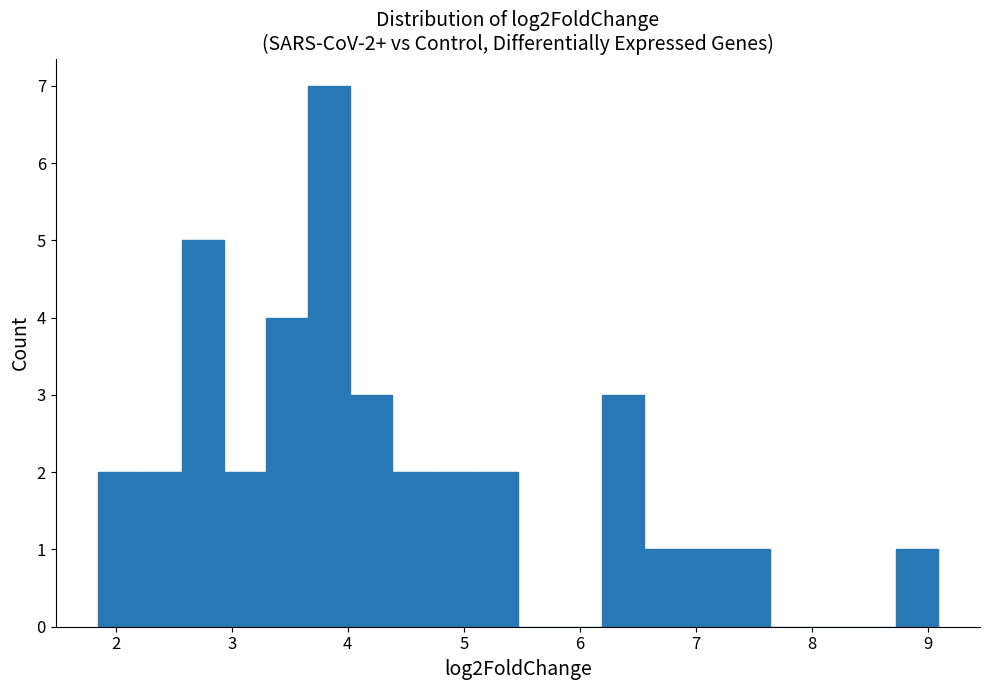

Read against the x-axis, roughly where is the centre of the tallest bar?

3.8